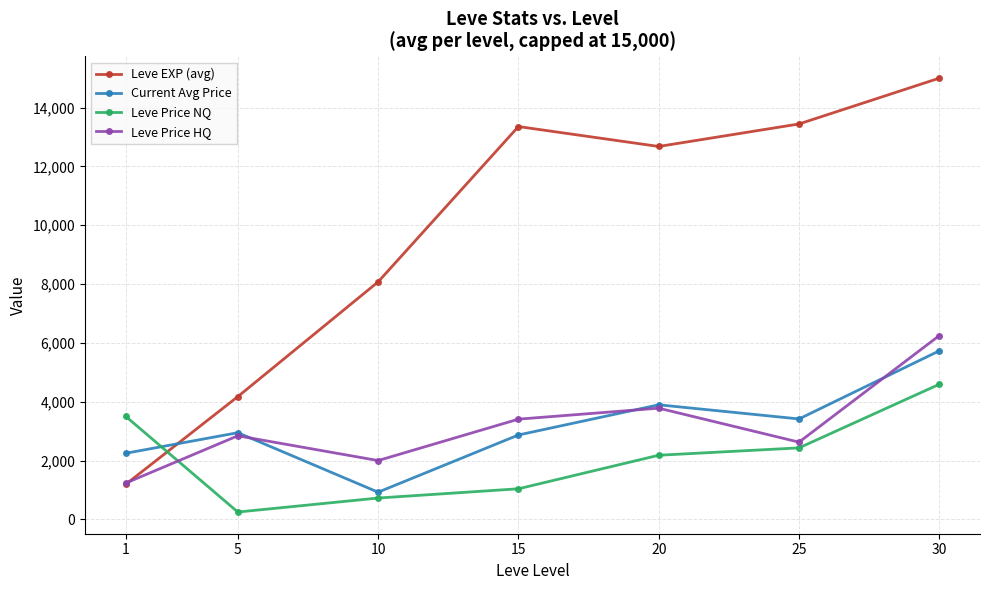

At how many categories does at least one series exceed 8615?

4